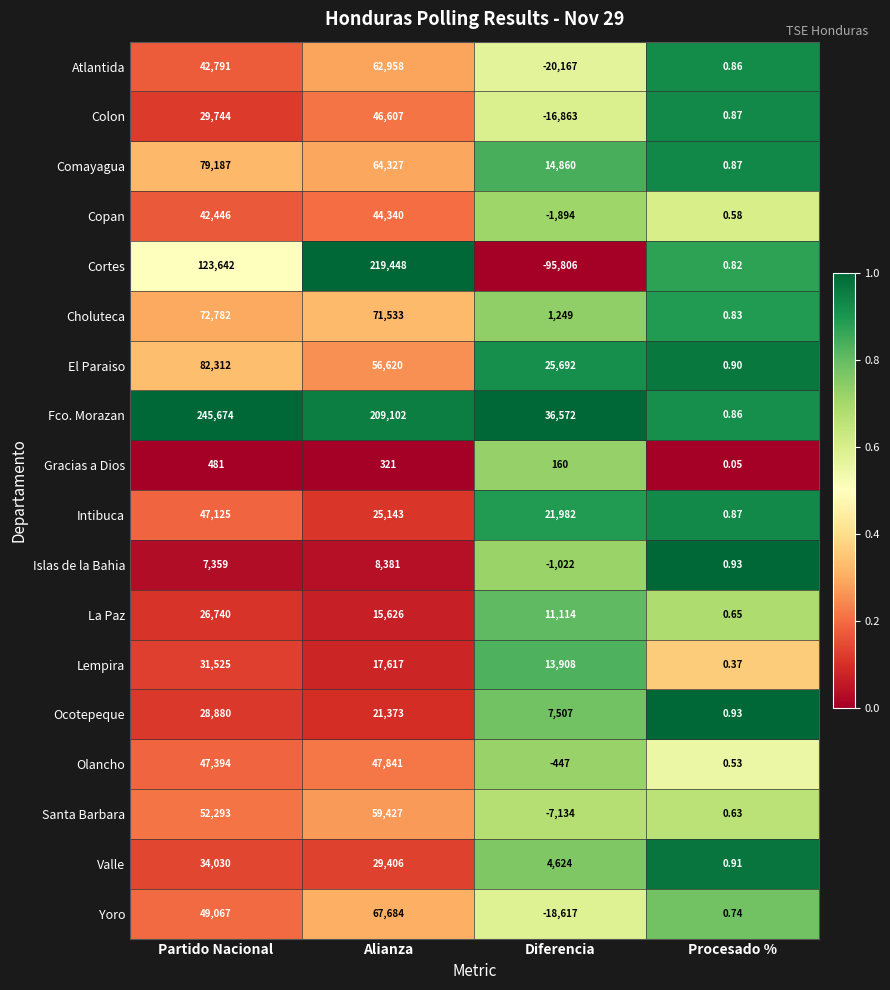

At which label is Santa Barbara closest to 26146?

Procesado %